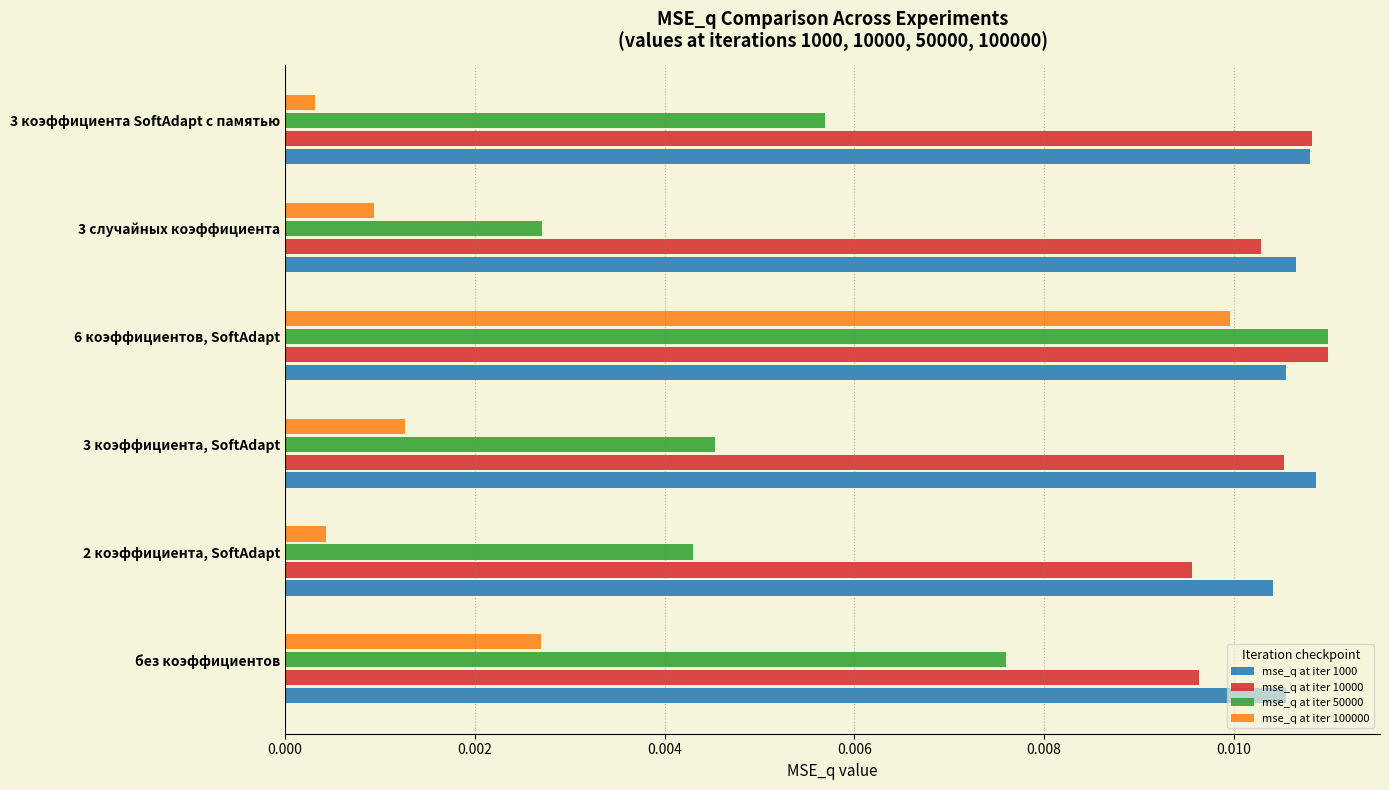

At which category is the sum across all series the highest?

6 коэффициентов, SoftAdapt